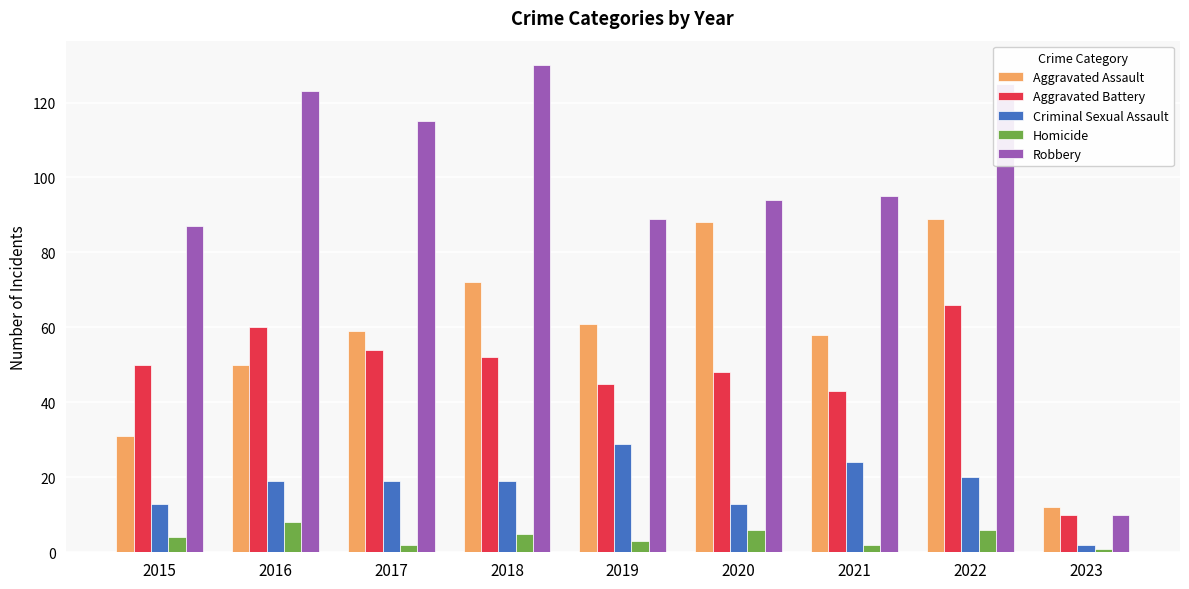

Reading right to left, what are all the values shown in this chart?

Aggravated Assault: 2023=12	2022=89	2021=58	2020=88	2019=61	2018=72	2017=59	2016=50	2015=31
Aggravated Battery: 2023=10	2022=66	2021=43	2020=48	2019=45	2018=52	2017=54	2016=60	2015=50
Criminal Sexual Assault: 2023=2	2022=20	2021=24	2020=13	2019=29	2018=19	2017=19	2016=19	2015=13
Homicide: 2023=1	2022=6	2021=2	2020=6	2019=3	2018=5	2017=2	2016=8	2015=4
Robbery: 2023=10	2022=125	2021=95	2020=94	2019=89	2018=130	2017=115	2016=123	2015=87